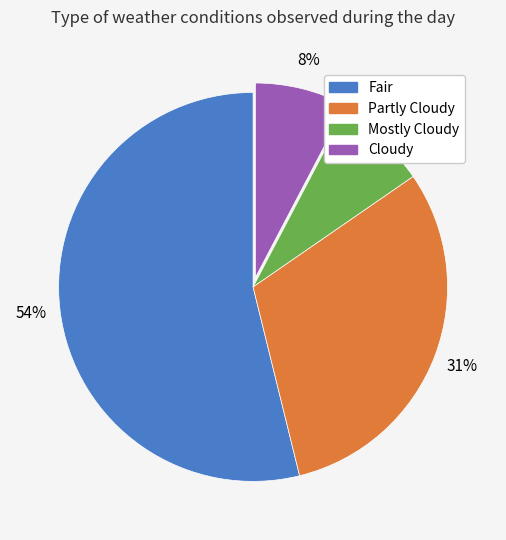

Is Partly Cloudy the majority of the pie?

No